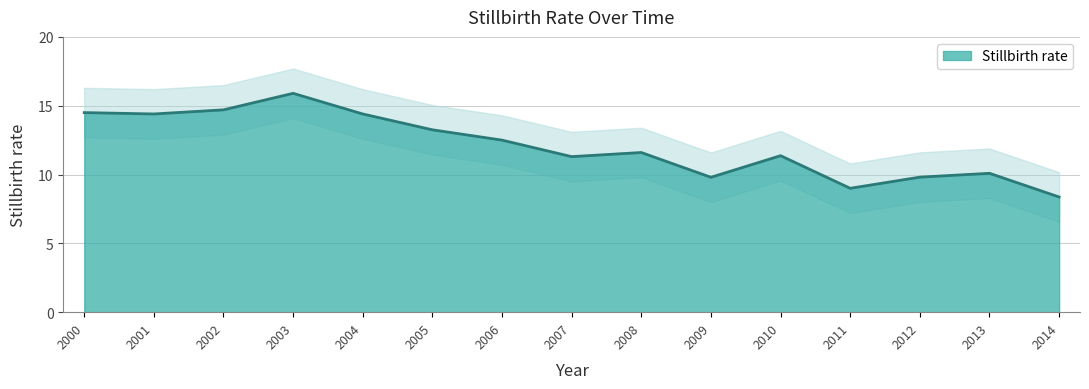

At which category does the data reach its first local valley?

2001